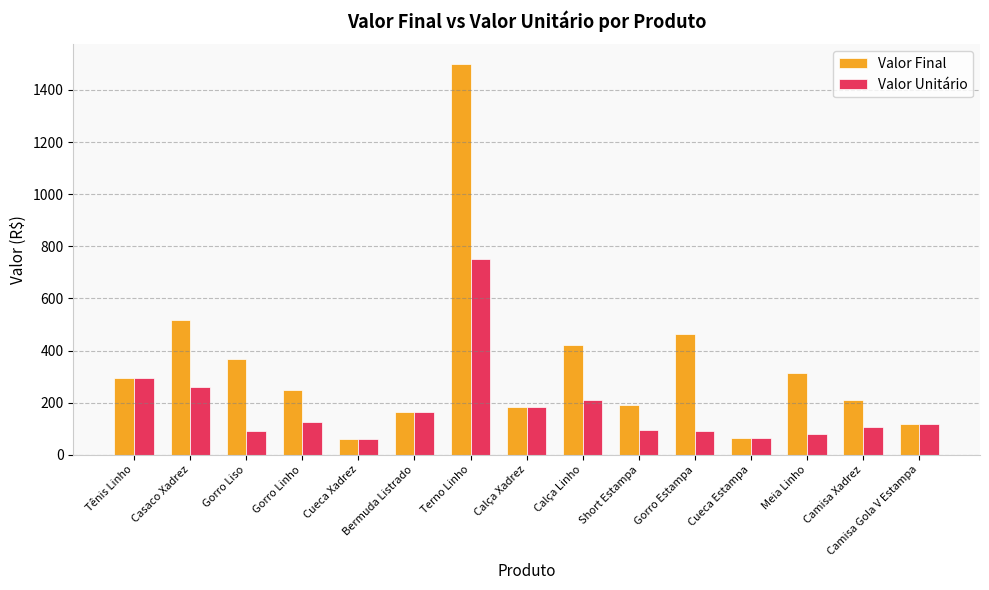

True or false: Valor Final has a value of 167 at Camisa Gola V Estampa.

False